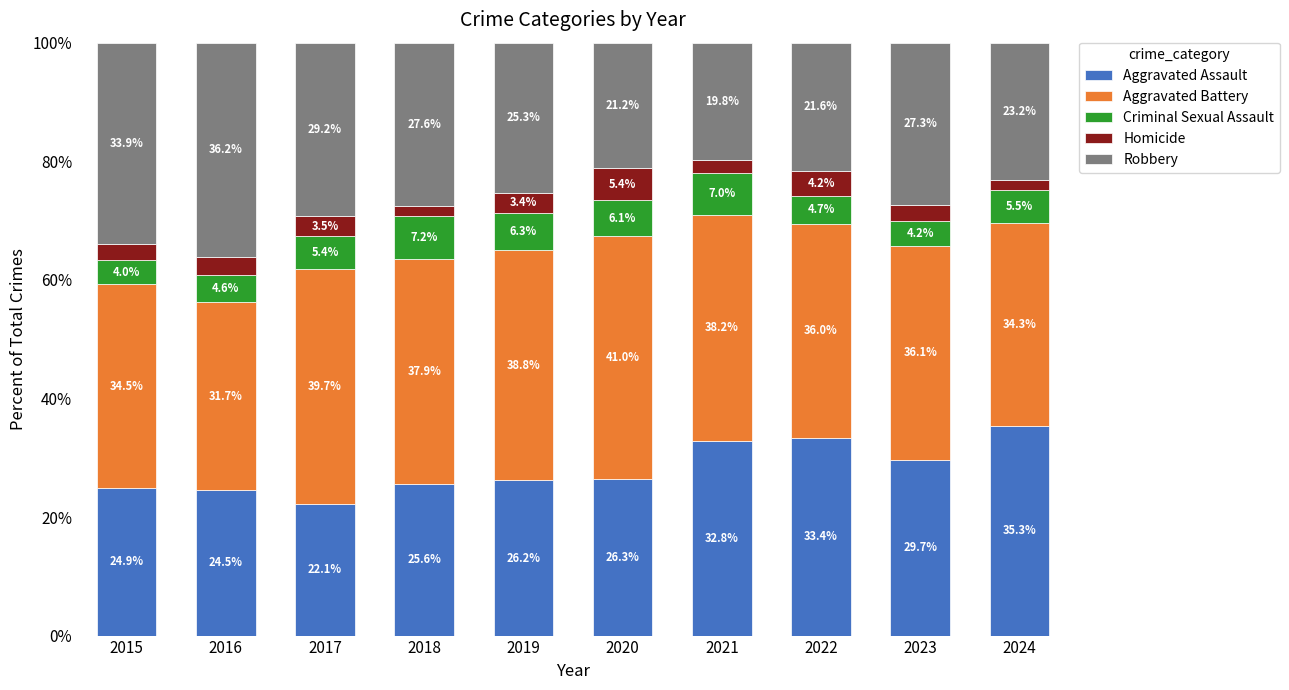

The value of Aggravated Assault at 2015 is 24.9. True or false?

True